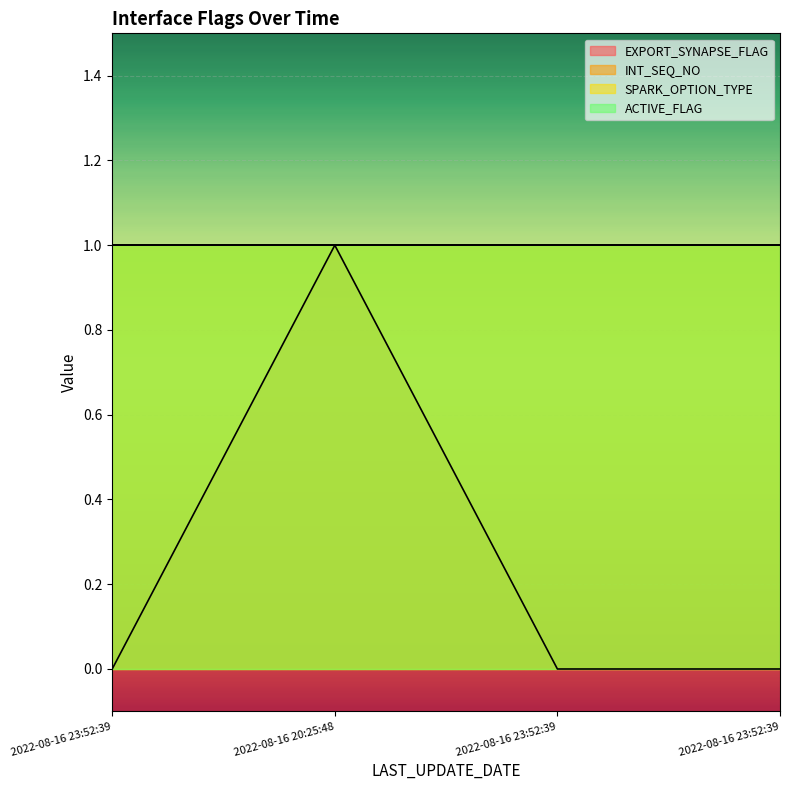

What is the label of the 3rd point from the right?

2022-08-16 20:25:48